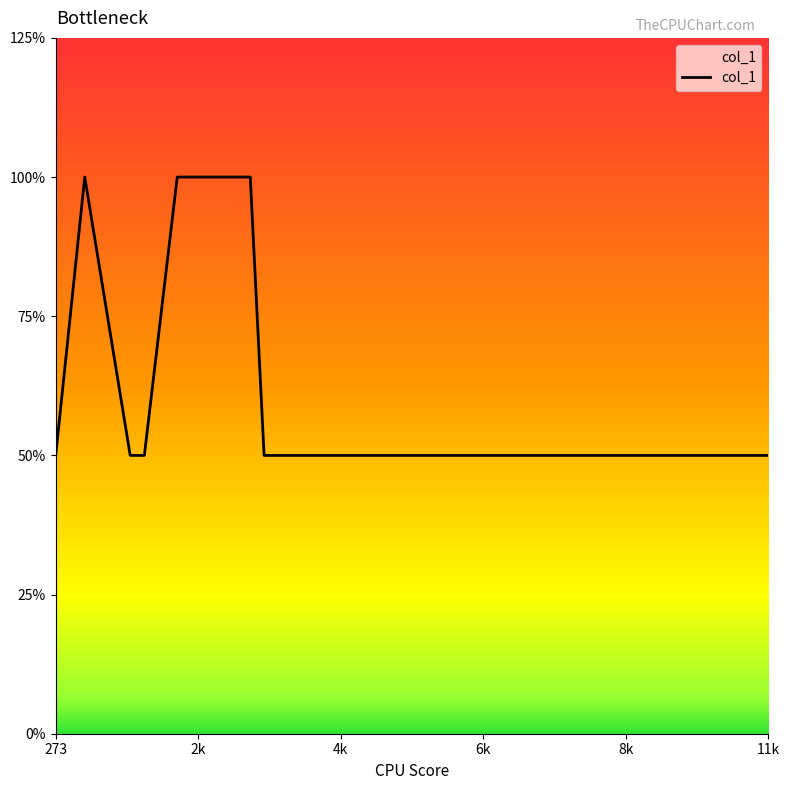

Count the values in the range 1 to 2.

21